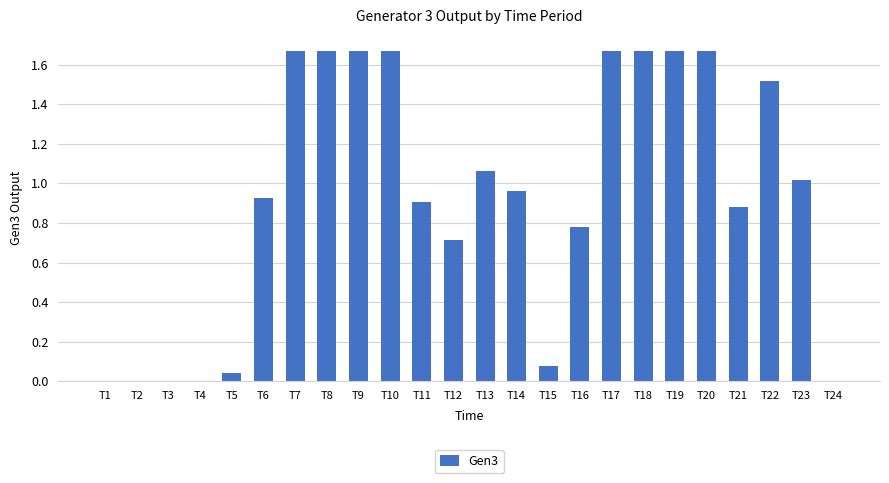

What is the change in value from T8 to T11?

-0.8